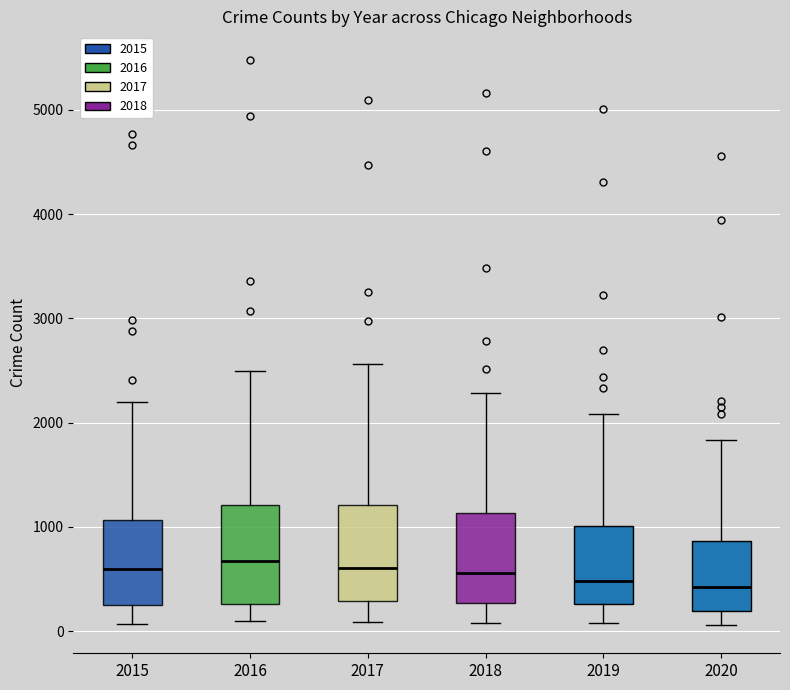

Where is the lower edge of the box at x = 2016 on the y-axis? The values are not printed on the chart, so give them approximately, as read against the axis.

300